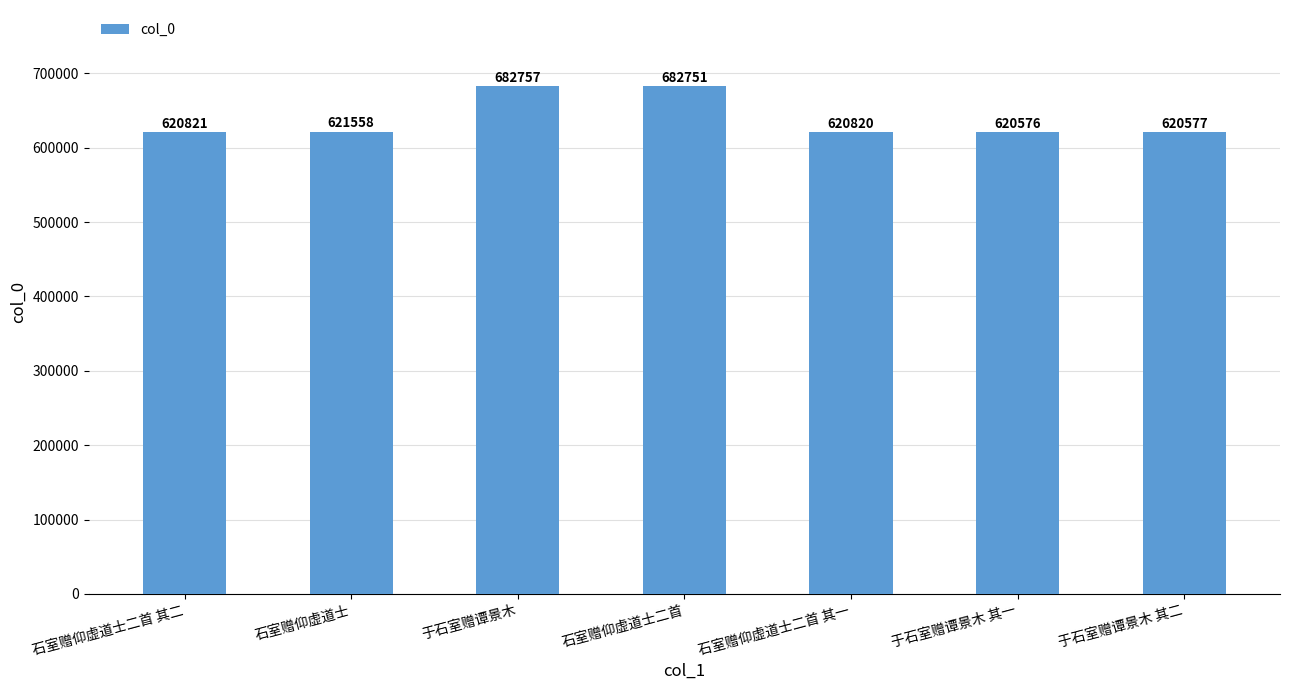

The value at 石室赠仰虚道士二首 其二 is 384740. True or false?

False